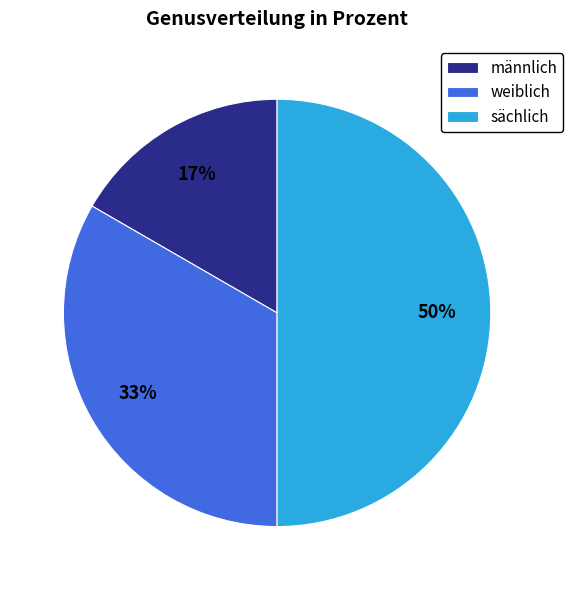

True or false: sächlich accounts for 43% of the total.

False